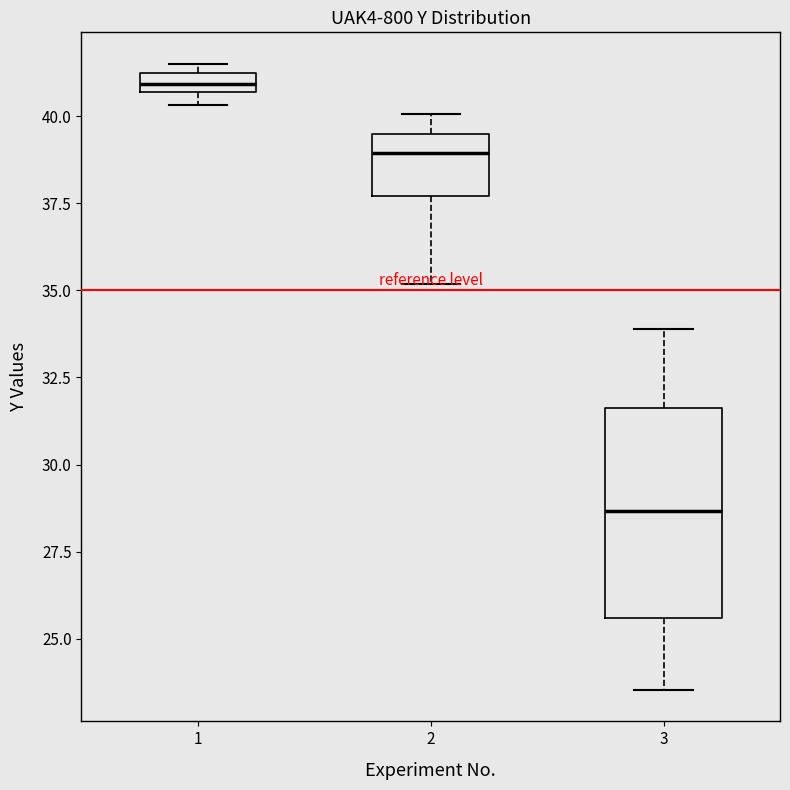

Comparing the boxes themselves (not the whiskers), which one is the tallest?

3